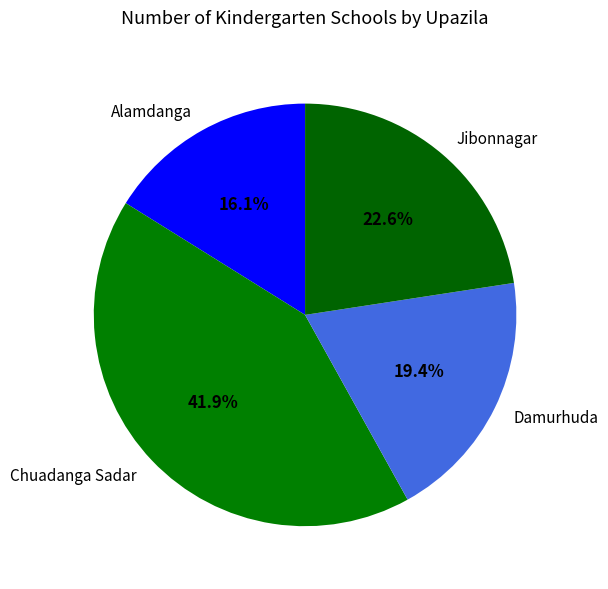

Which slice is the largest?

Chuadanga Sadar